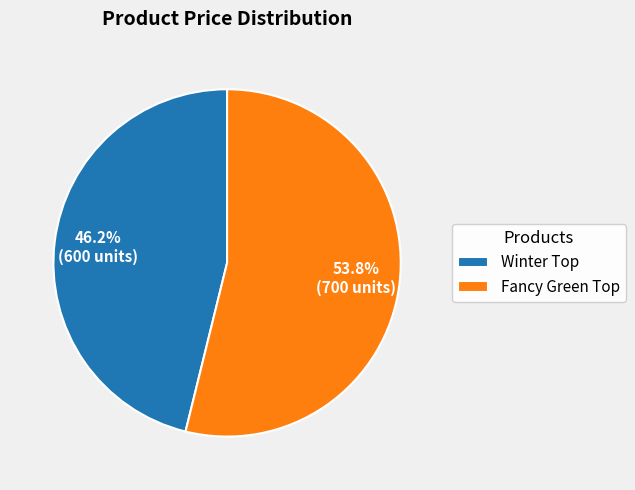

Count the number of slices in the pie.

2